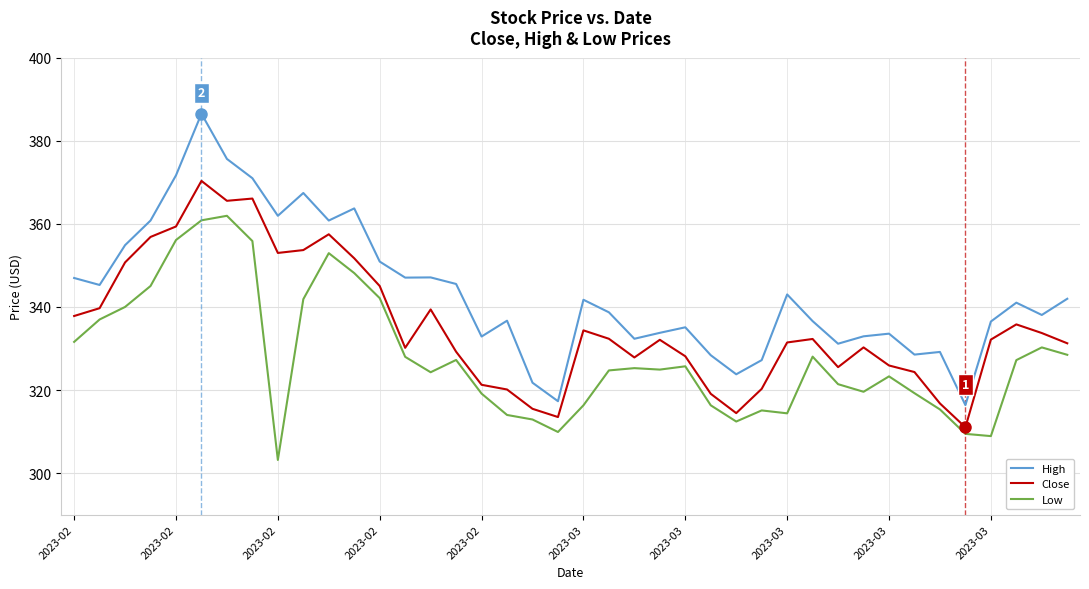

What is the greatest value displayed?

386.5